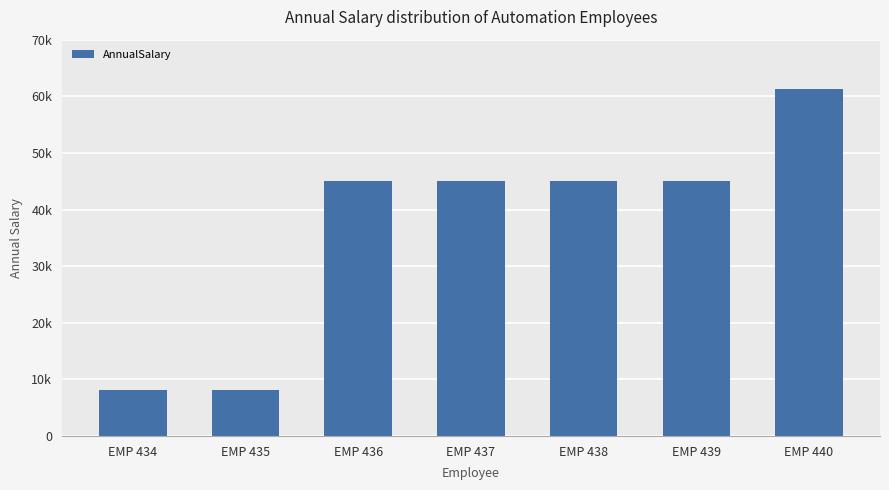

Are the bars horizontal?

No